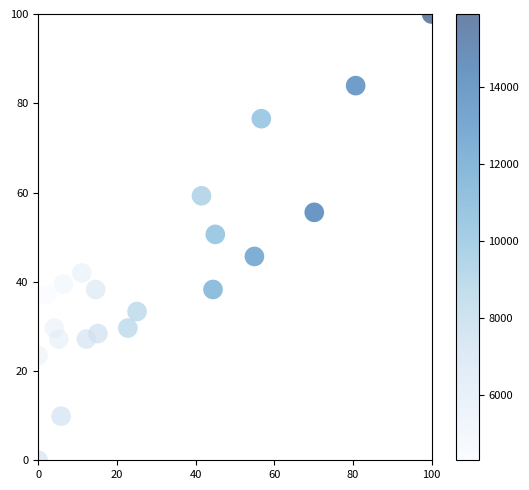

What is the range of Y values (max minus min)?

100.0